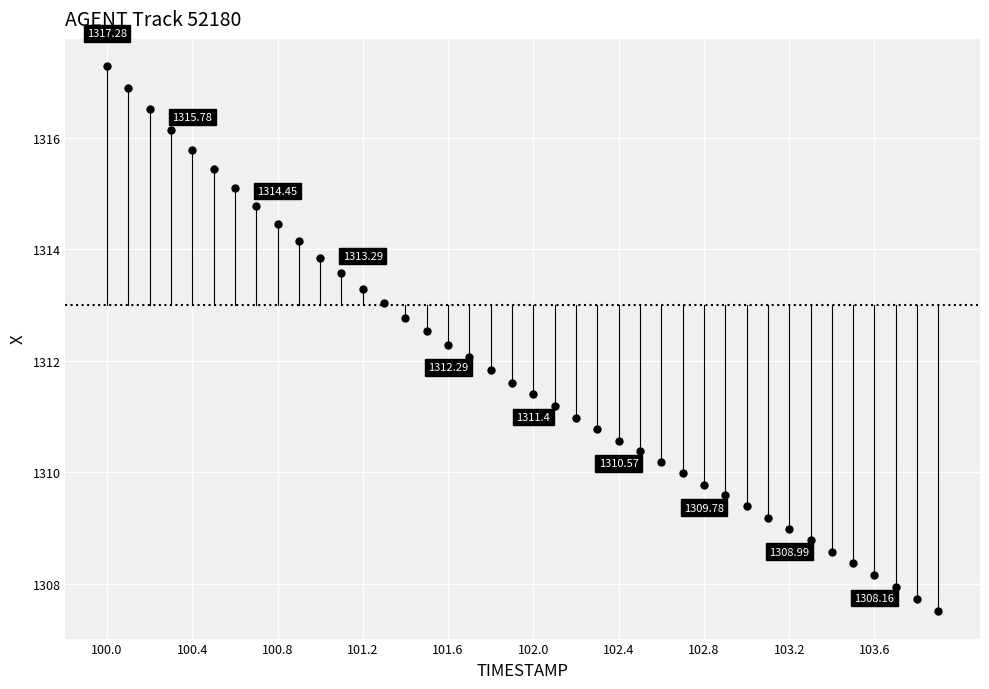

What is the range of X values (max minus min)?

3.9